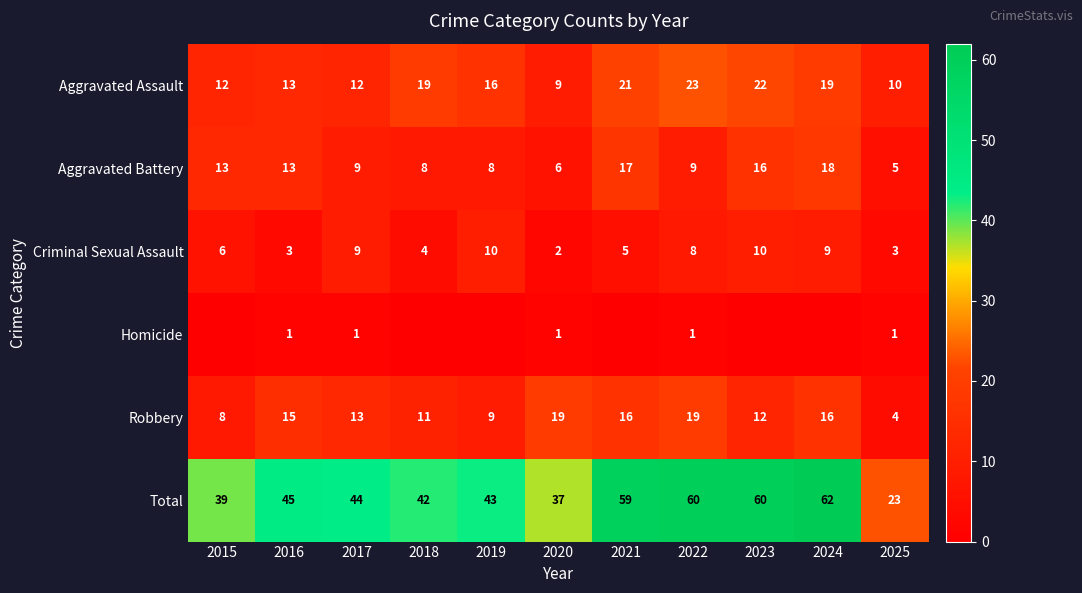

True or false: Criminal Sexual Assault has a value of 10 at 2019.

True